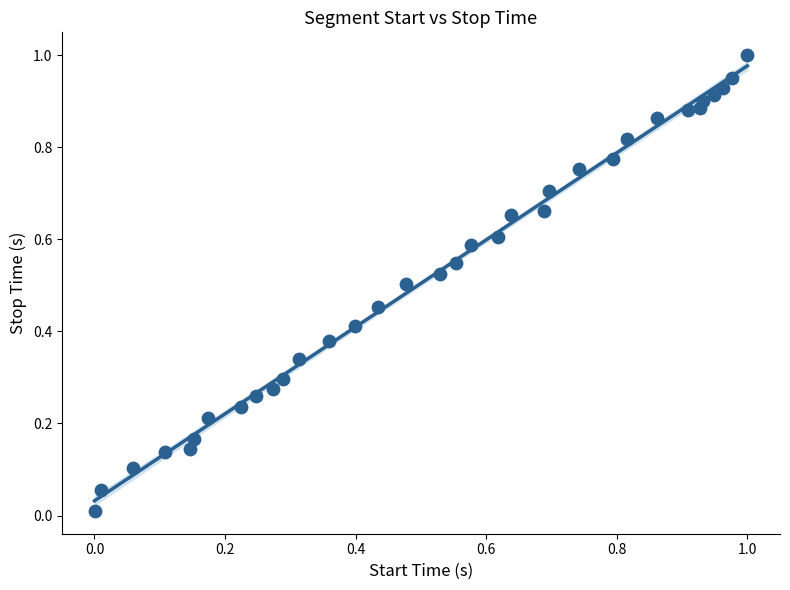

What is the range of X values (max minus min)?

1.0